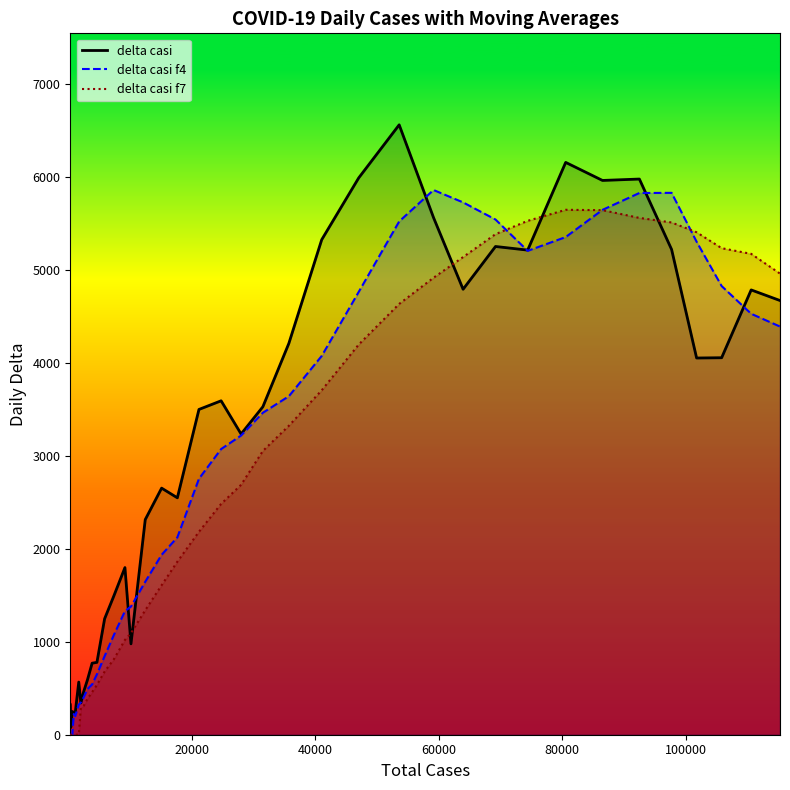

How many interior local peaks does the delta casi f4 series have?

3